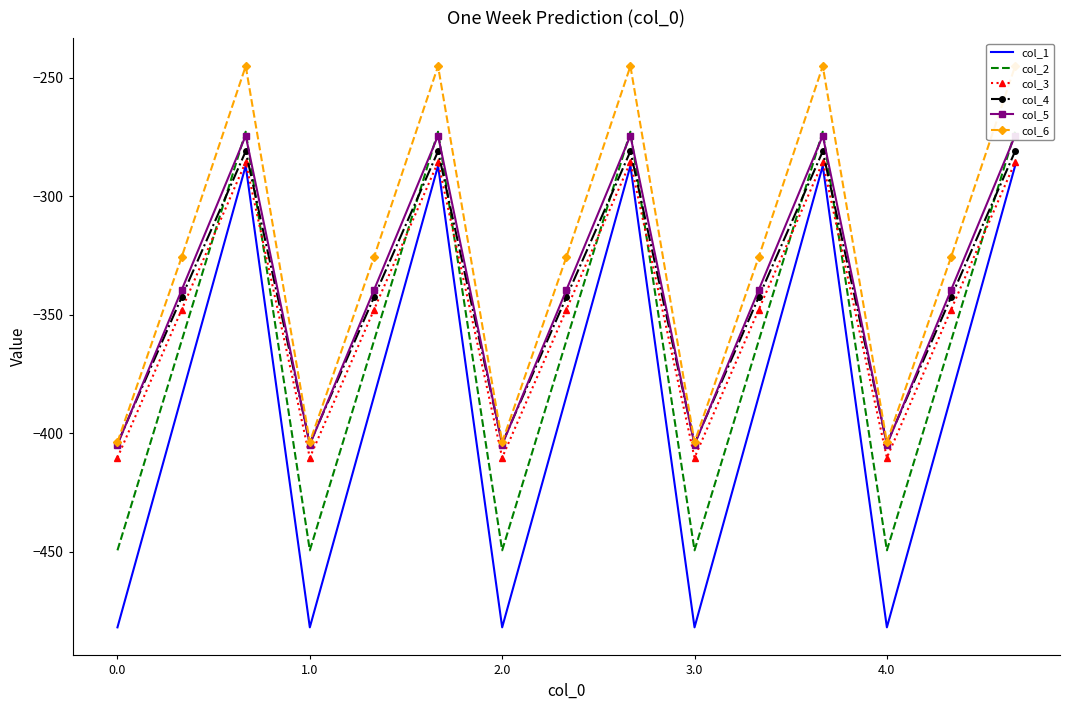

List the series in order of their peak value, lowest first.

col_1, col_3, col_4, col_5, col_2, col_6